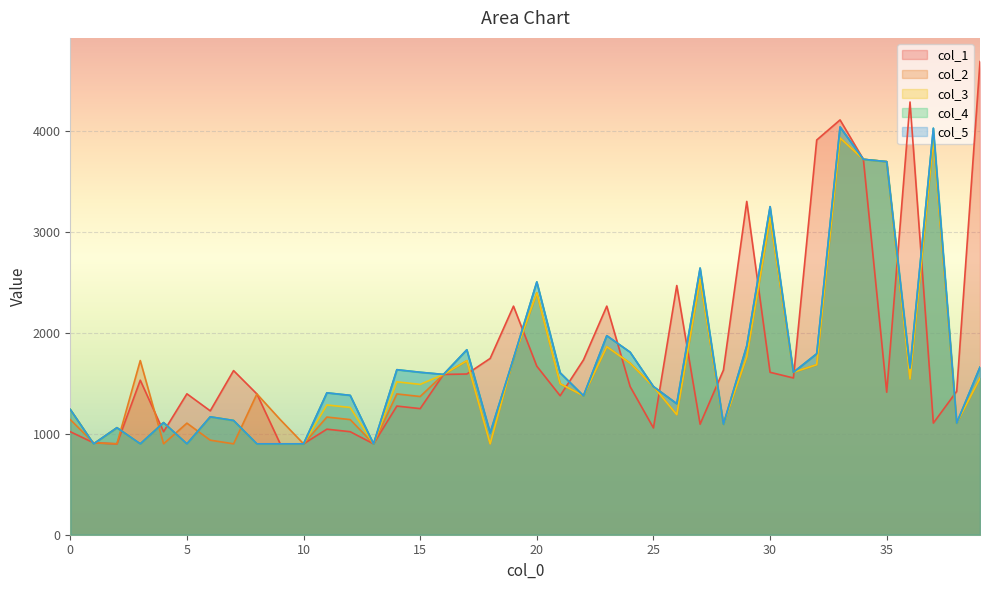

At which label does col_1 first exceed 1467?

3